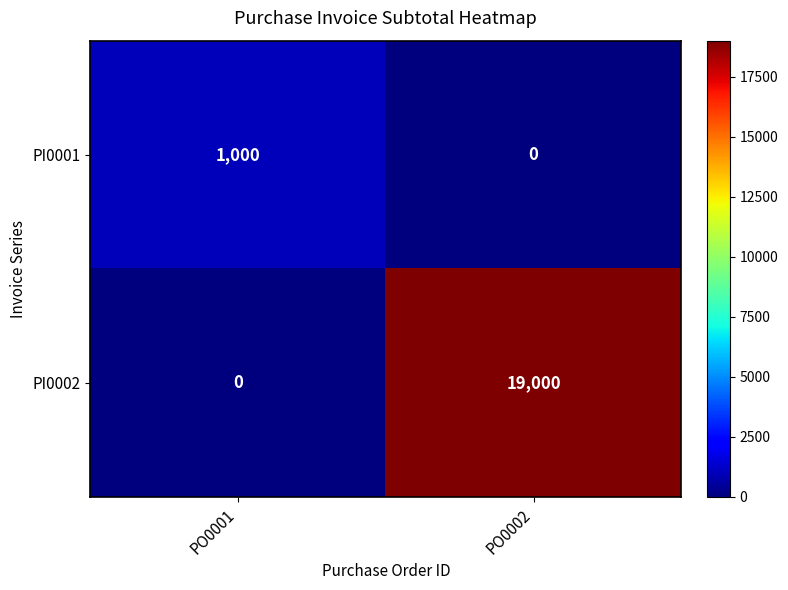

Count the number of categories in the chart.

2